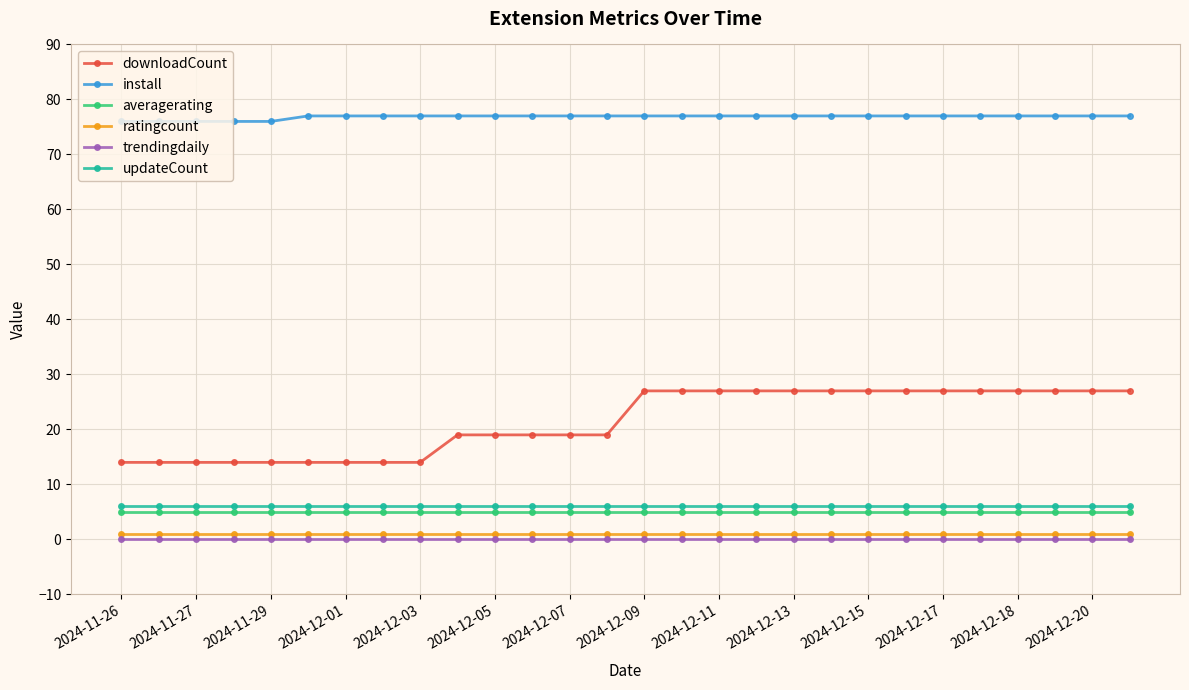

Which series has the largest total across all categories?

install